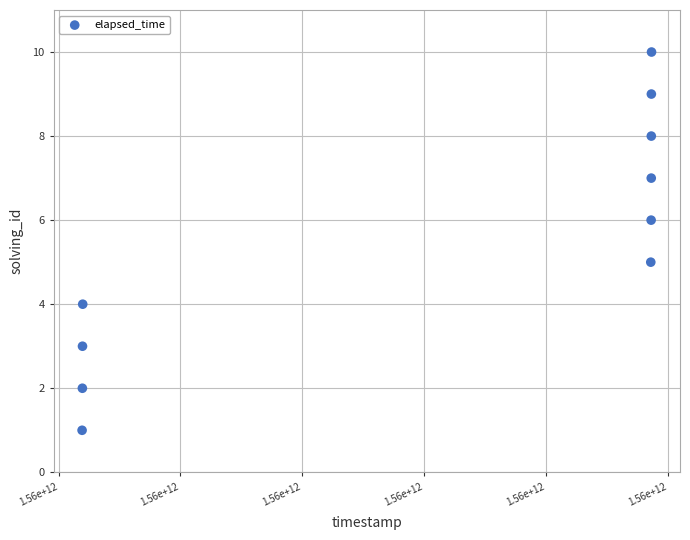

What is the range of X values (max minus min)?

233604138